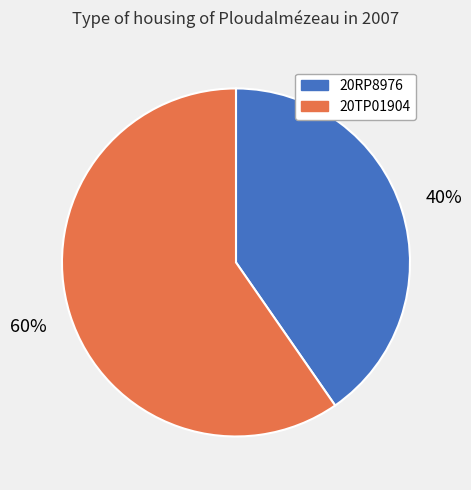

Is 20RP8976 the majority of the pie?

No